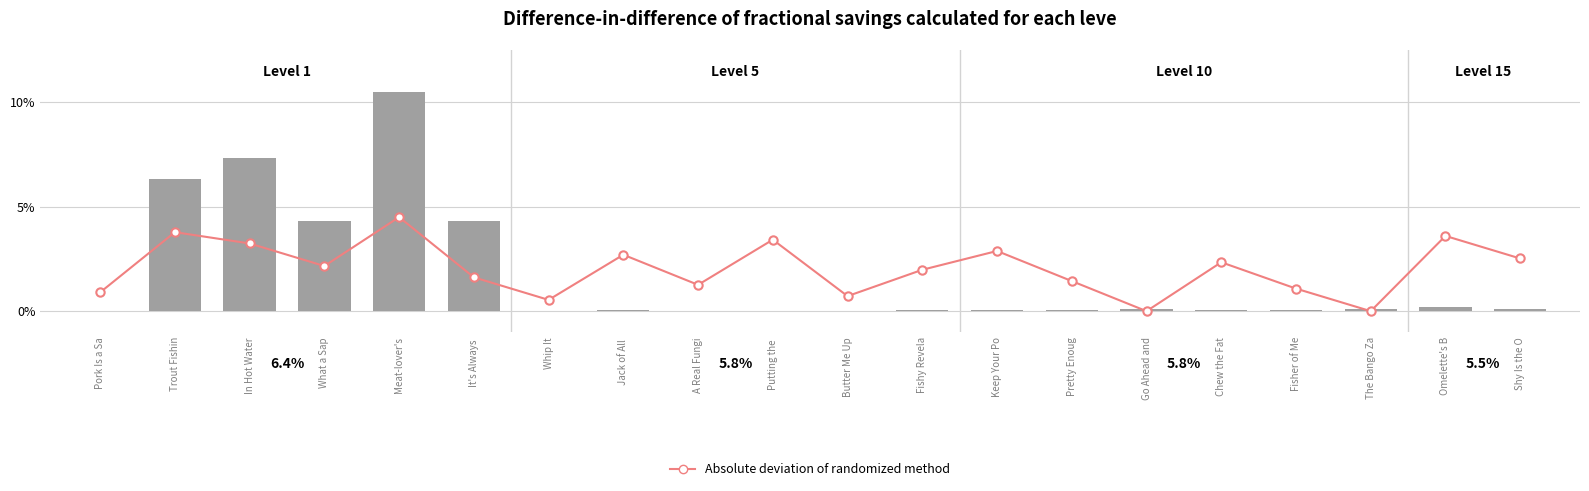

Between Chew the Fat and Fisher of Me, which is larger?

Chew the Fat